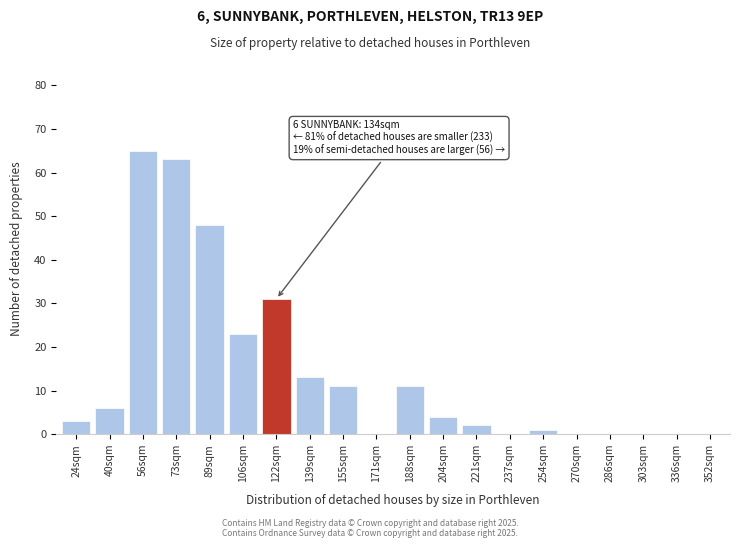

Reading left to right, list all the values displayed in this chart.

24sqm=3	40sqm=6	56sqm=65	73sqm=63	89sqm=48	106sqm=23	122sqm=31	139sqm=13	155sqm=11	171sqm=0	188sqm=11	204sqm=4	221sqm=2	237sqm=0	254sqm=1	270sqm=0	286sqm=0	303sqm=0	336sqm=0	352sqm=0